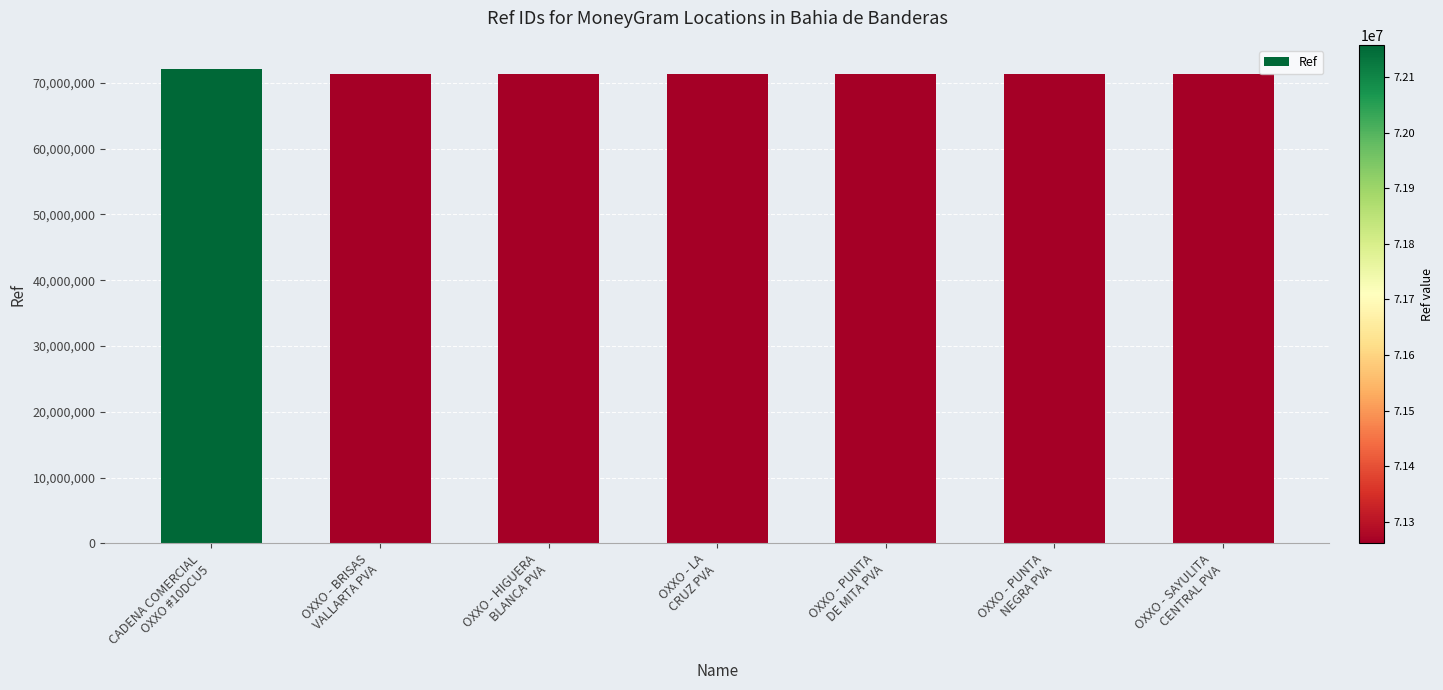

What is the average value?

71390188